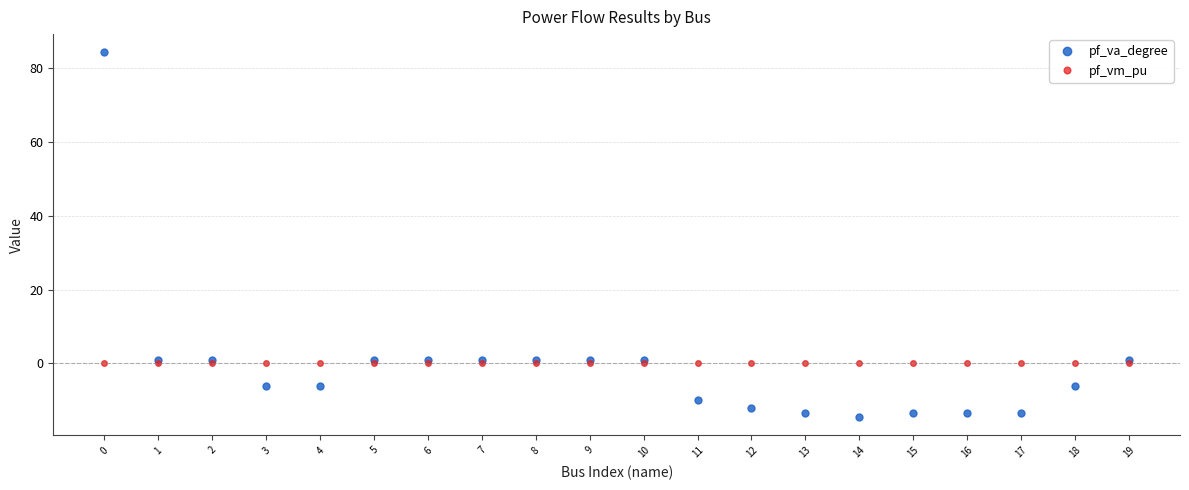

Which series has the widest spread of values?

pf_va_degree